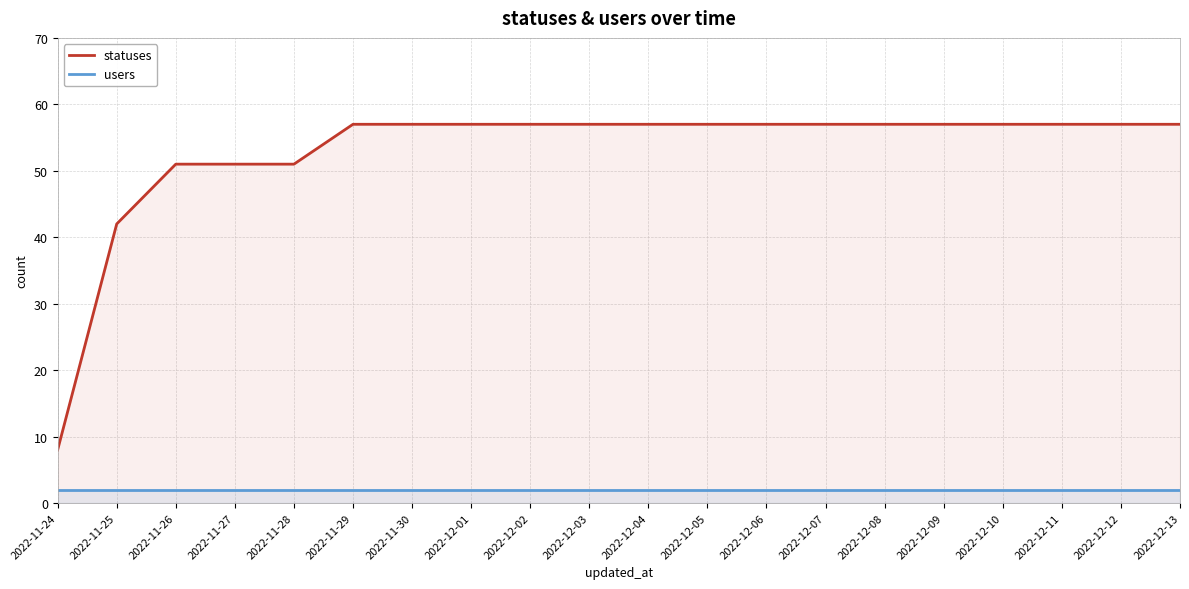

True or false: users and statuses cross at least once.

False